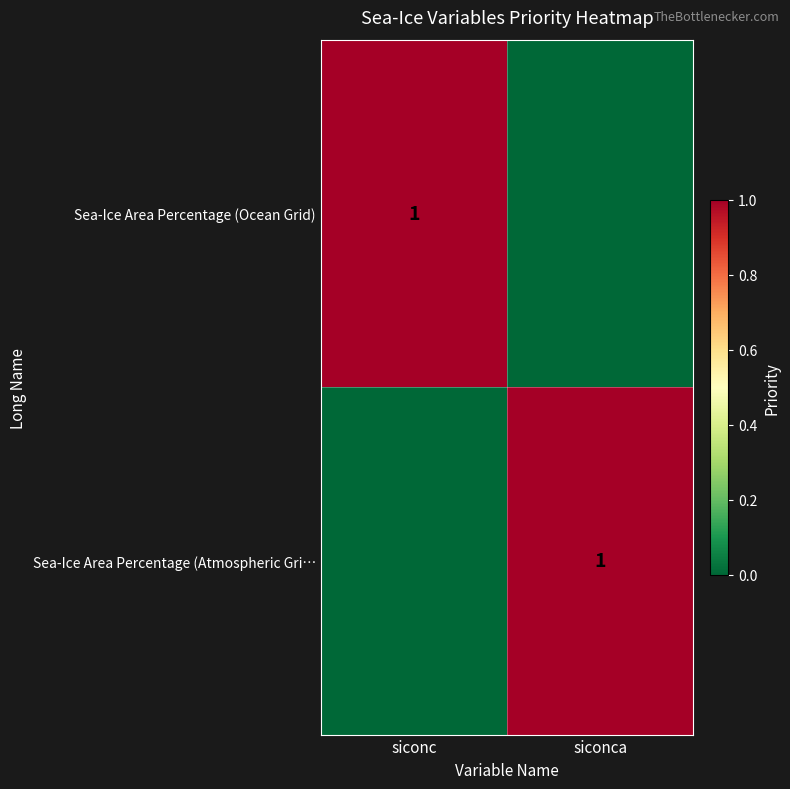

True or false: Sea-Ice Area Percentage (Atmospheric Gri… has a value of 1 at siconc.

False